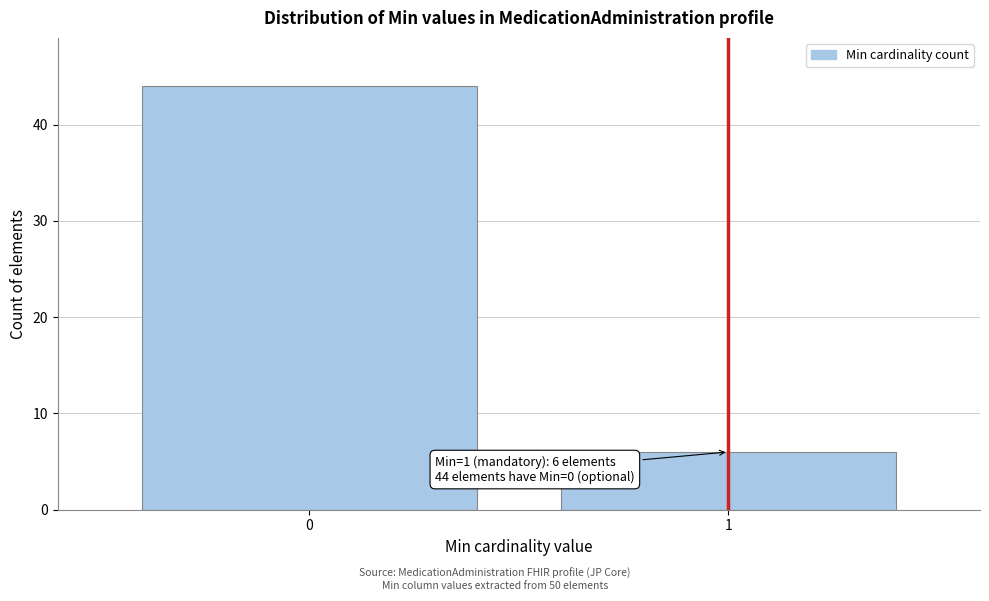

Reading left to right, list all the values displayed in this chart.

0=44	1=6